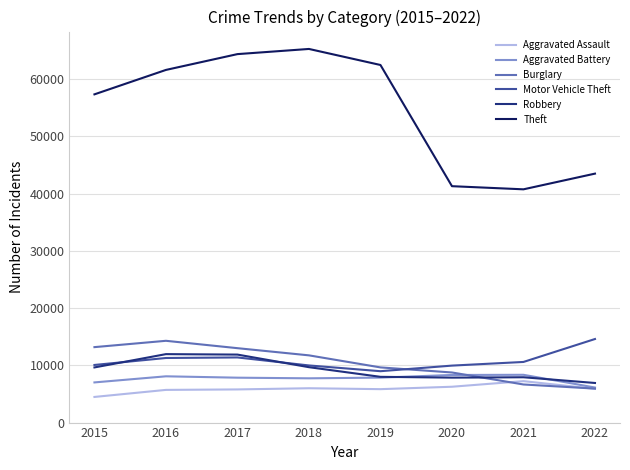

True or false: Motor Vehicle Theft and Robbery cross at least once.

True